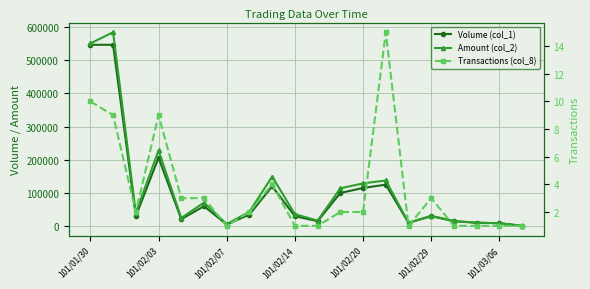

What is the average value of the Volume (col_1) series?

101450